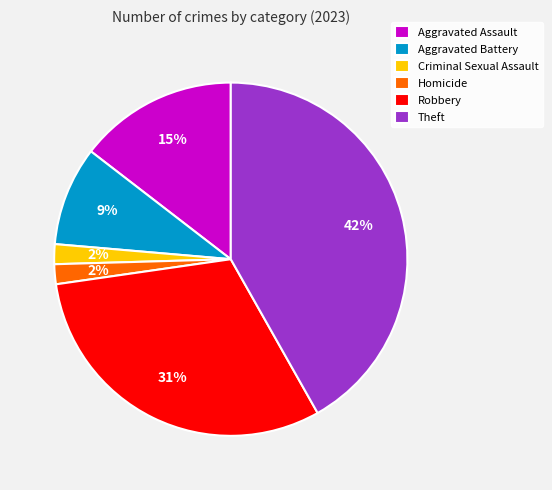

Which has a higher value, Robbery or Criminal Sexual Assault?

Robbery